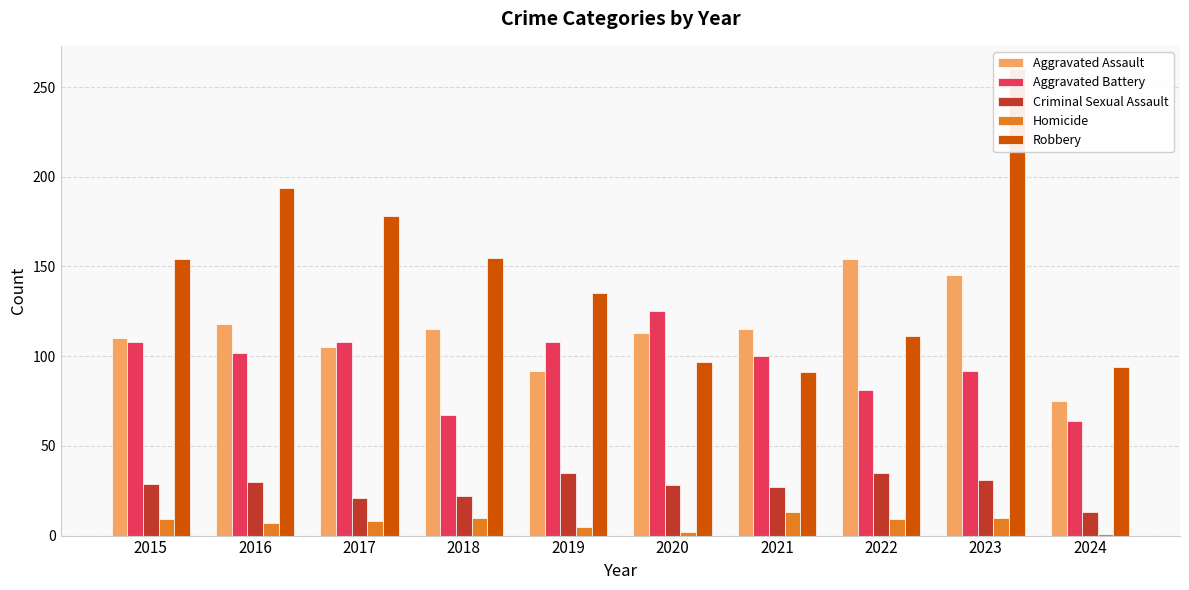

How many values in the Criminal Sexual Assault series are below 29?

5